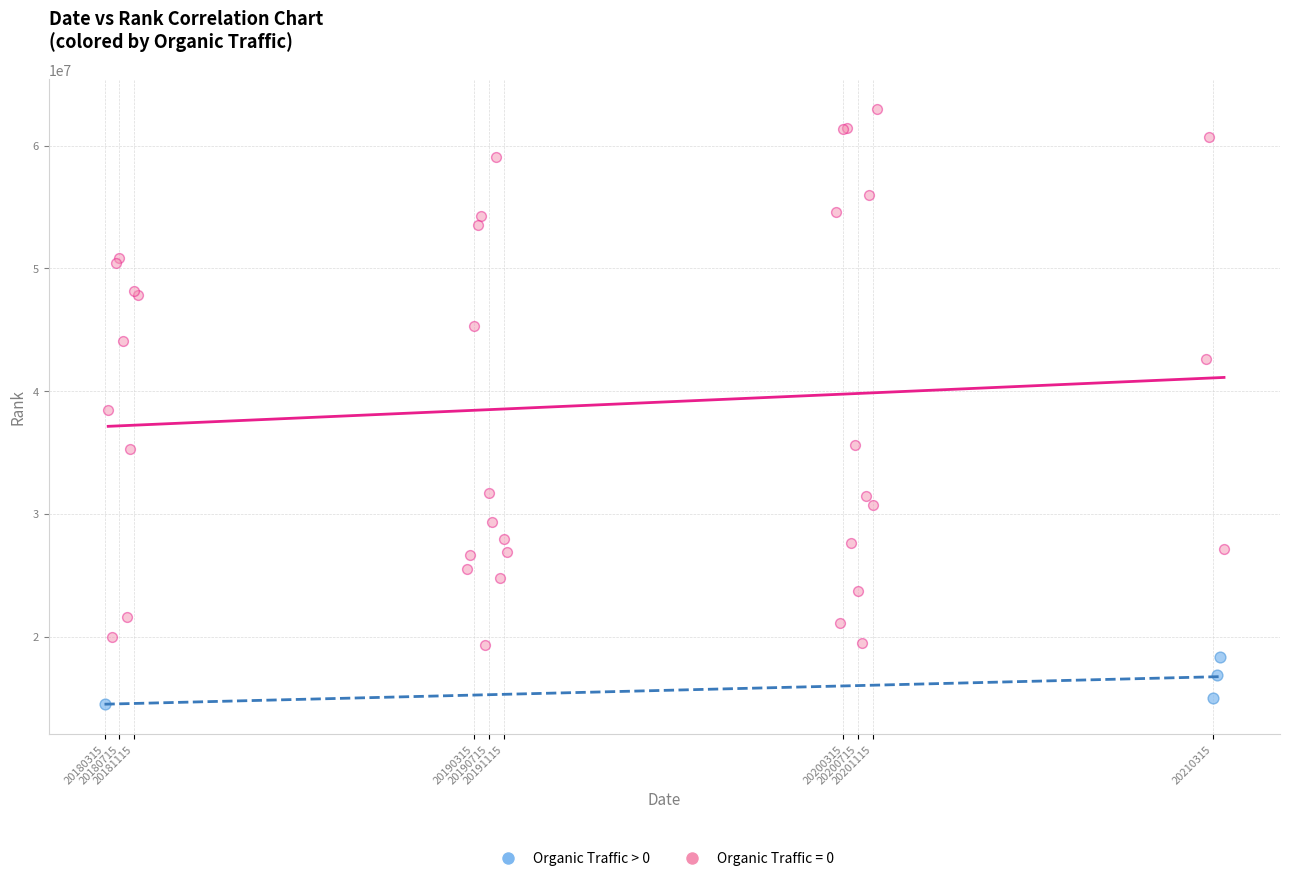

Which series has the widest spread of Y values?

Organic Traffic = 0